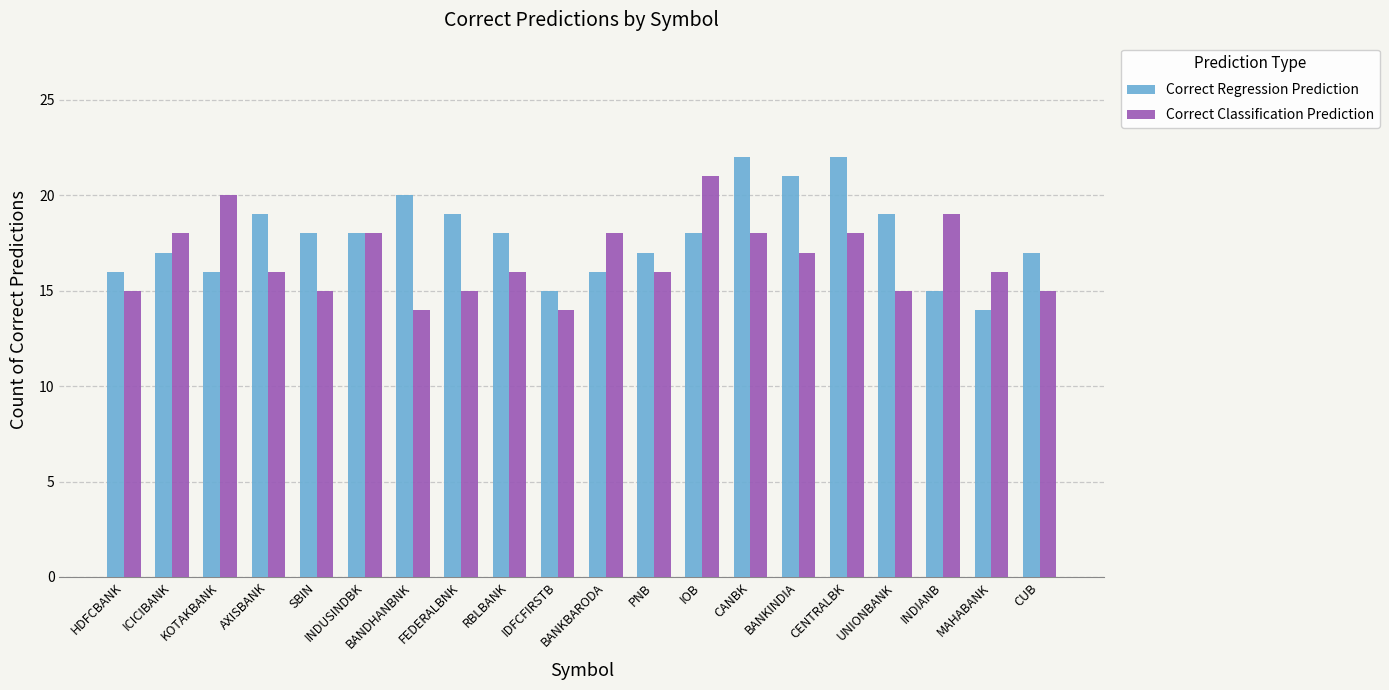

The Correct Classification Prediction series shows 15 at SBIN. True or false?

True